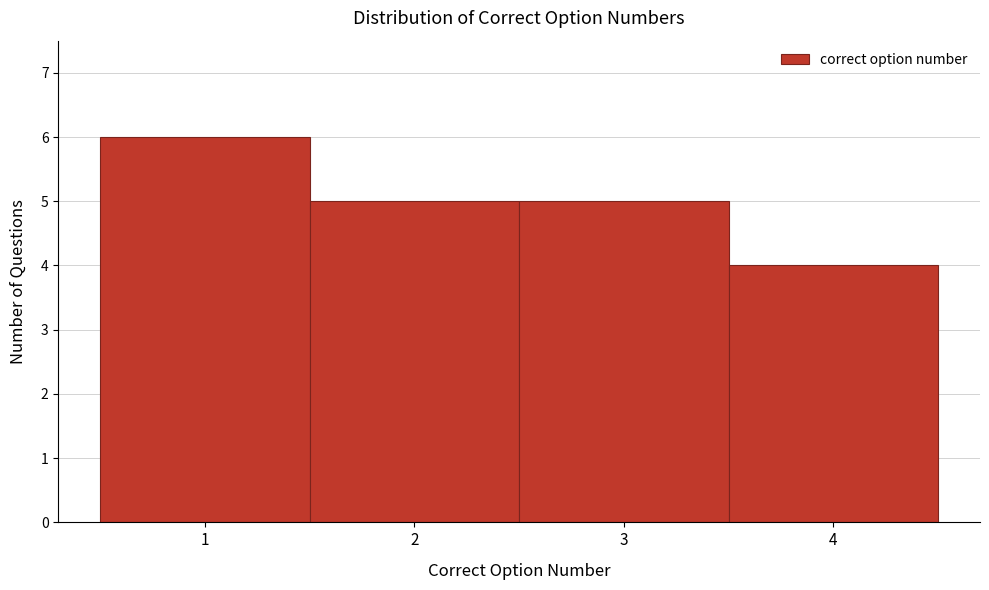

How tall is the bar that spans 0.5 to 1.5 on the x-axis? The values are not printed on the chart, so give them approximately, as read against the axis.

6